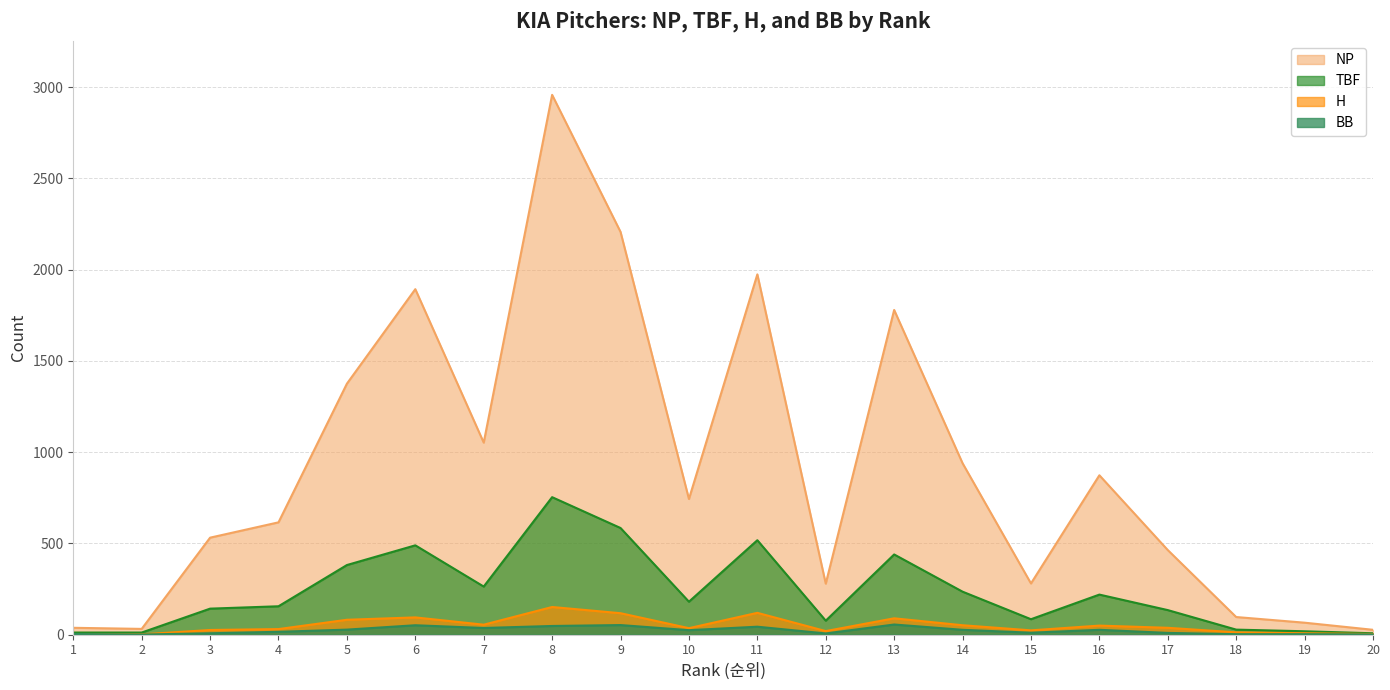

The TBF series shows 106 at 7. True or false?

False